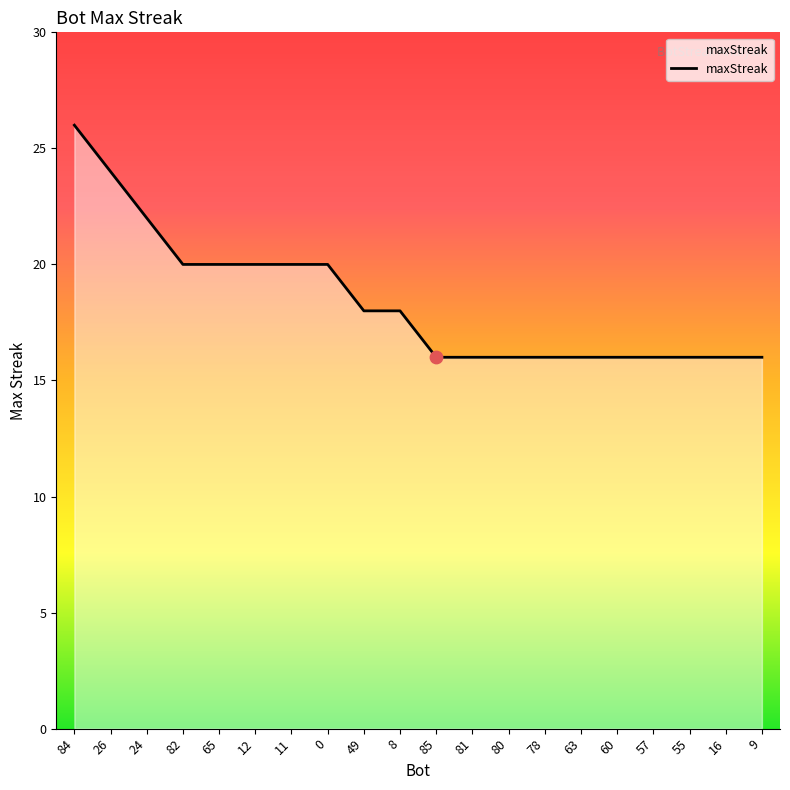

What is the change in value from 8 to 81?

-2